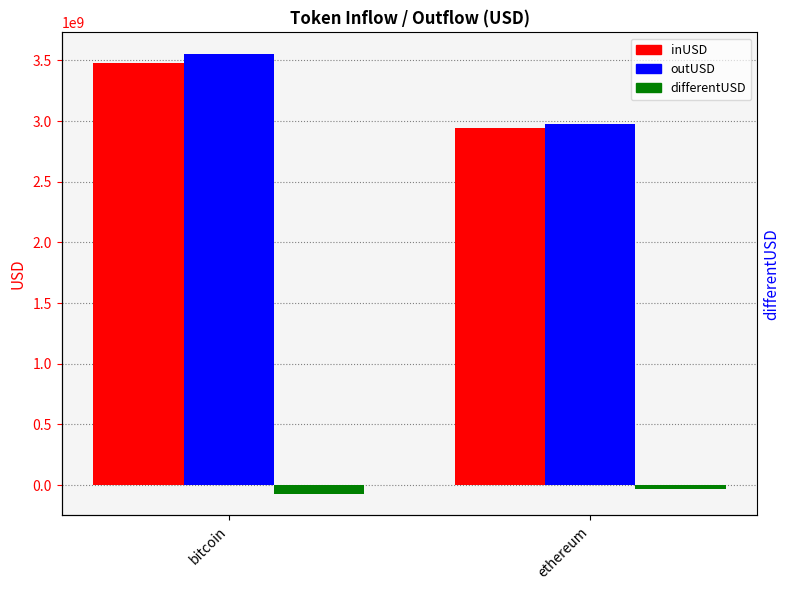

The value of inUSD at ethereum is 1870414373.9. True or false?

False